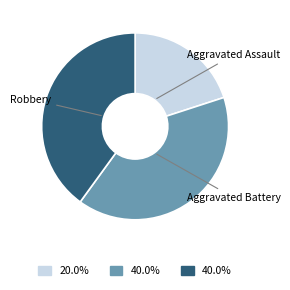

How many slices are in this pie chart?

3